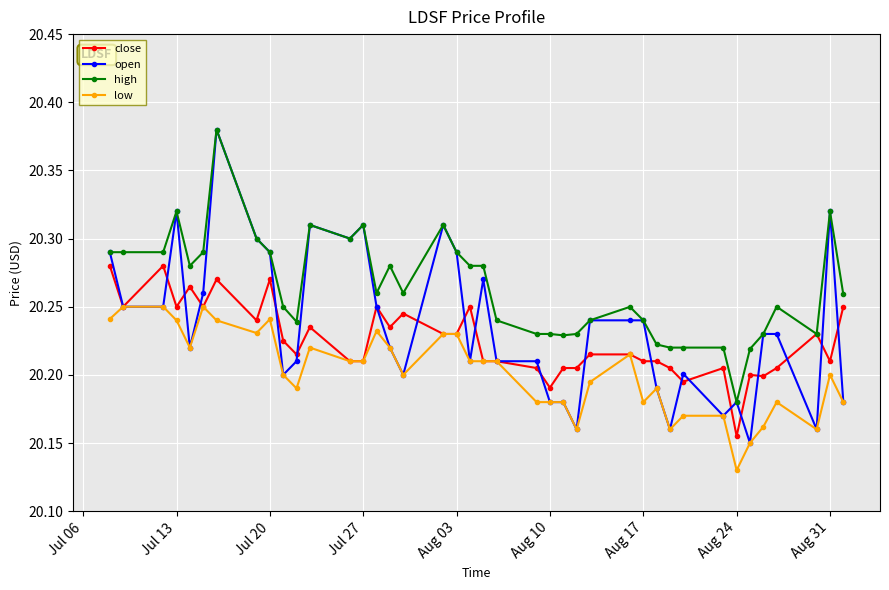

True or false: high and low intersect in this chart.

False